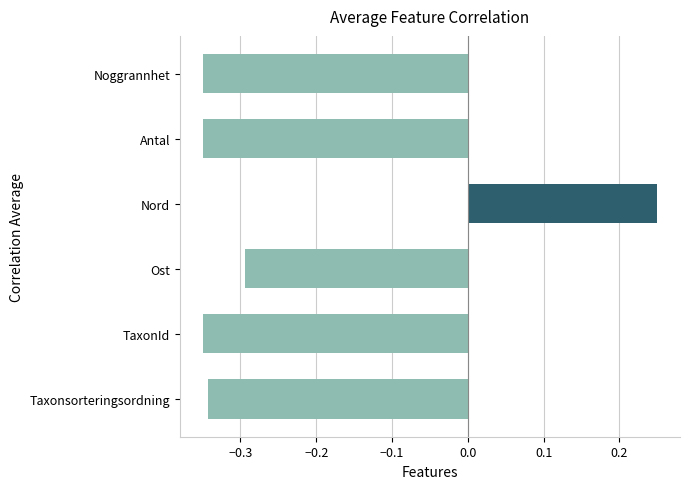

What is the change in value from Nord to Noggrannhet?

-0.6